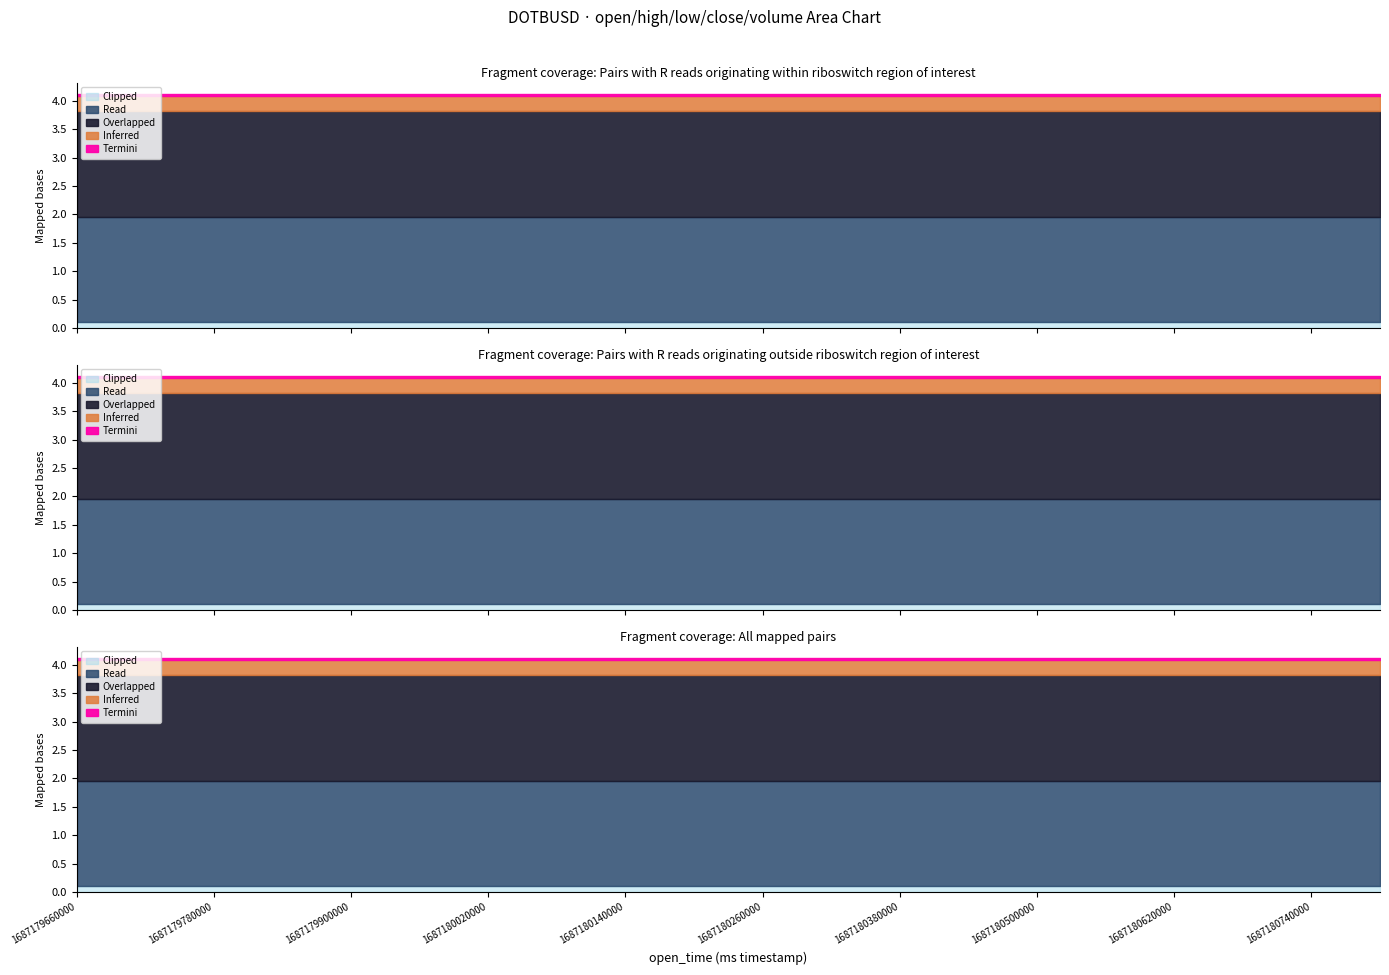

True or false: volume and close intersect in this chart.

False